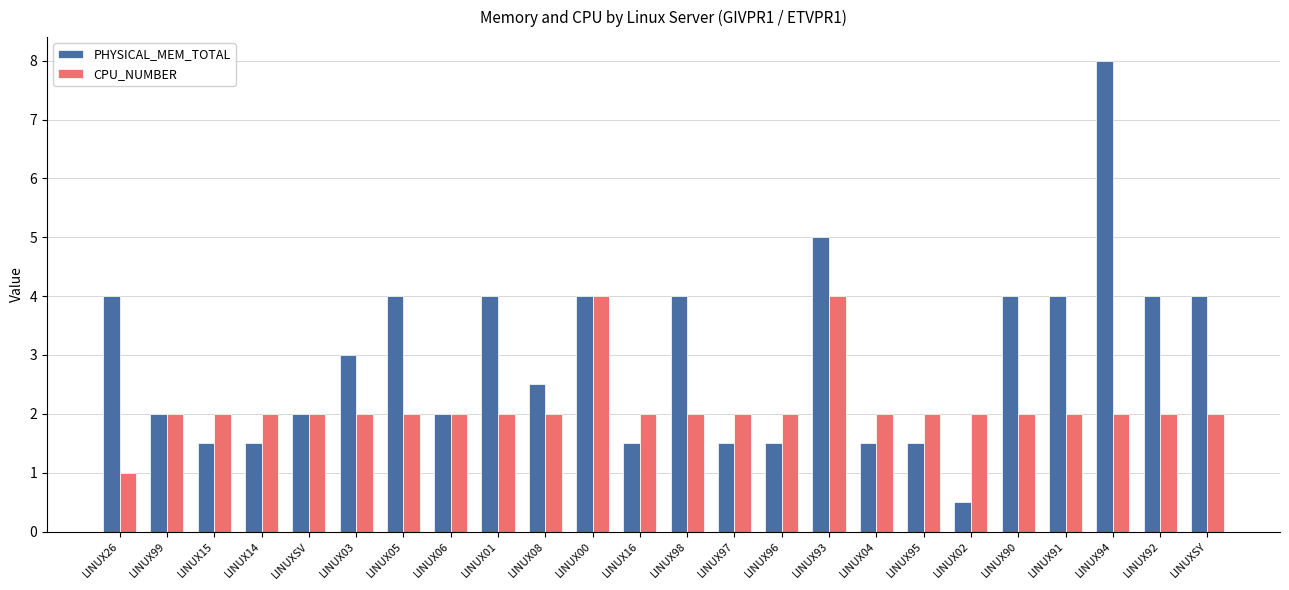

Reading left to right, what are all the values shown in this chart?

PHYSICAL_MEM_TOTAL: 4.0	2.0	1.5	1.5	2.0	3.0	4.0	2.0	4.0	2.5	4.0	1.5	4.0	1.5	1.5	5.0	1.5	1.5	0.5	4.0	4.0	8.0	4.0	4.0
CPU_NUMBER: 1.0	2.0	2.0	2.0	2.0	2.0	2.0	2.0	2.0	2.0	4.0	2.0	2.0	2.0	2.0	4.0	2.0	2.0	2.0	2.0	2.0	2.0	2.0	2.0